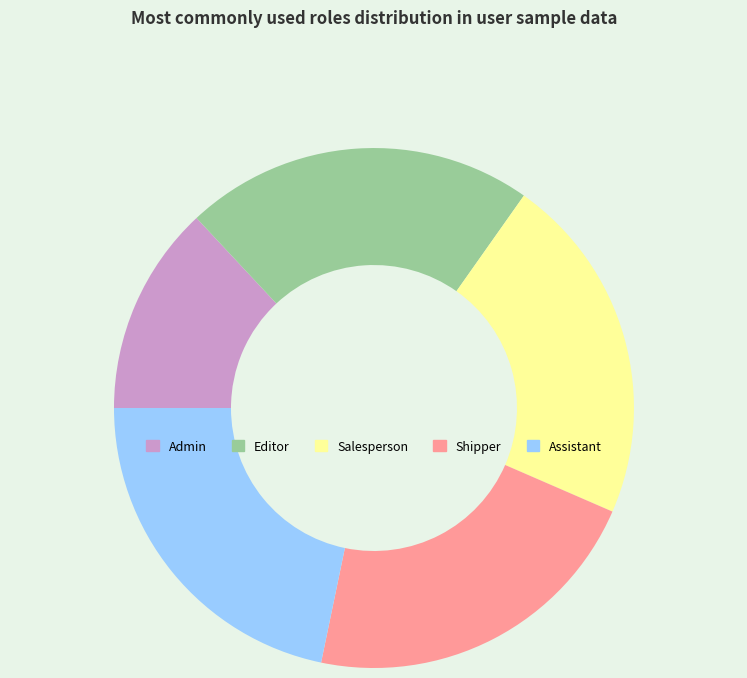

Which slice is the smallest?

Admin